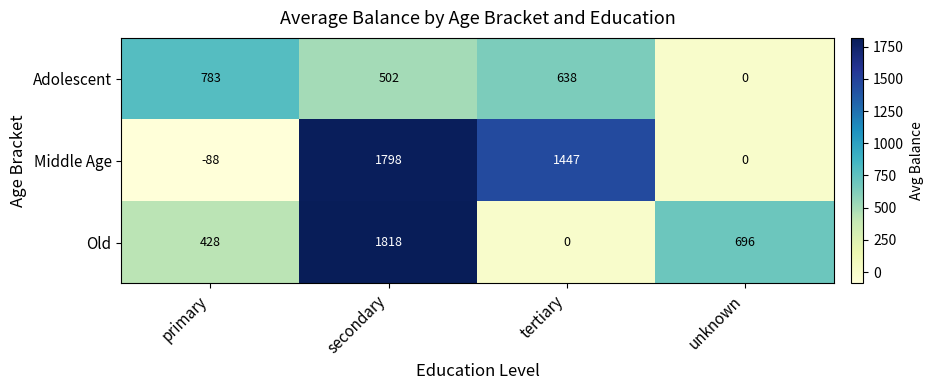

At which label does Old first exceed 696?

secondary